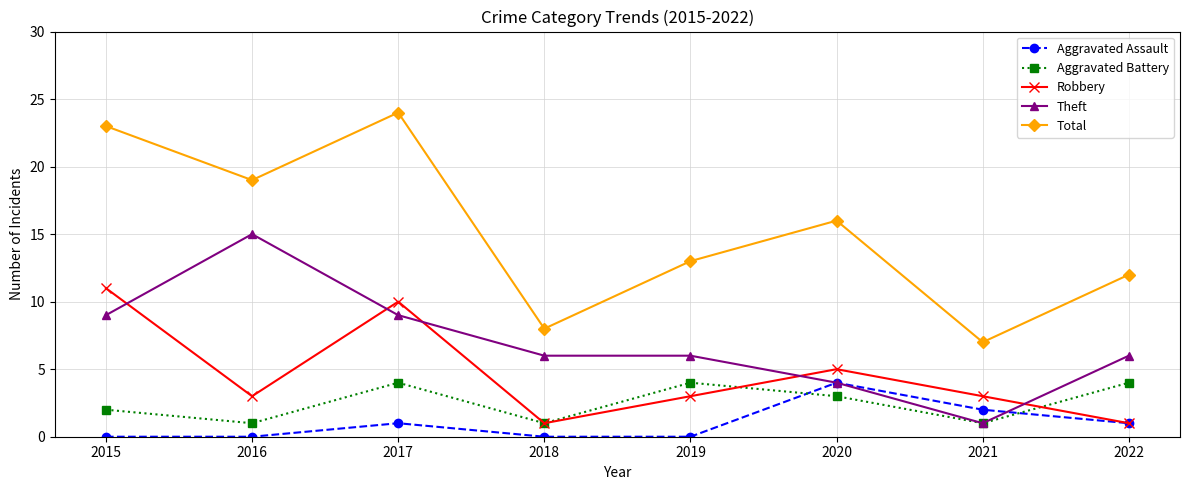

True or false: Aggravated Battery and Robbery intersect in this chart.

True